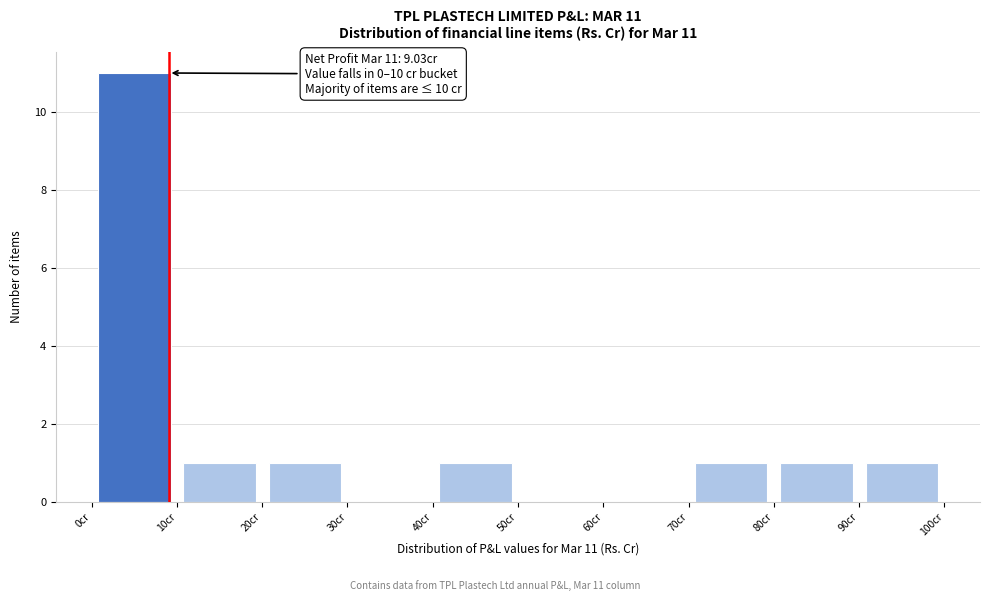

Which range on the x-axis has the tallest bar?

0 to 10